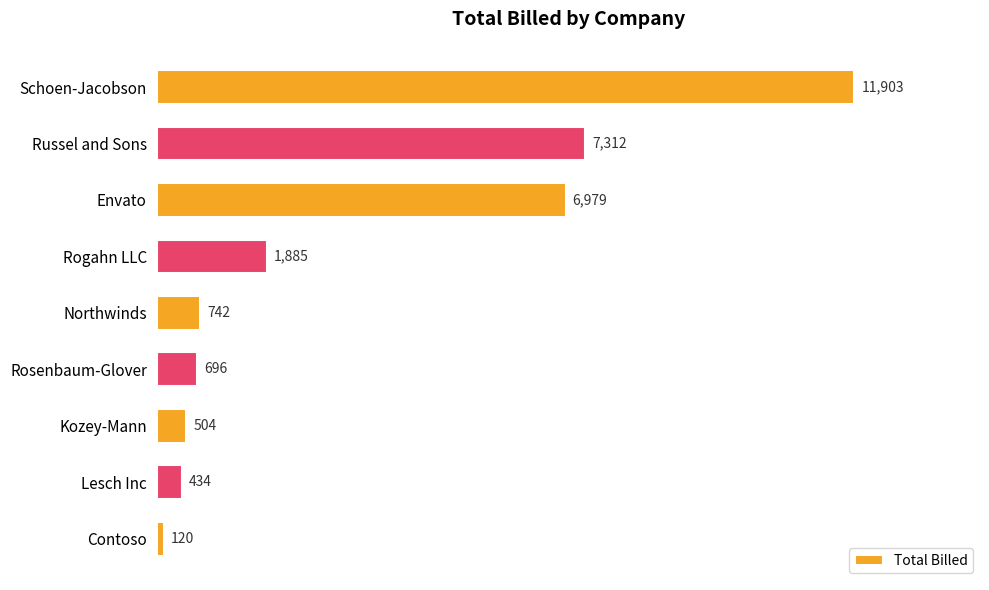

What is the label of the 3rd bar from the top?

Envato